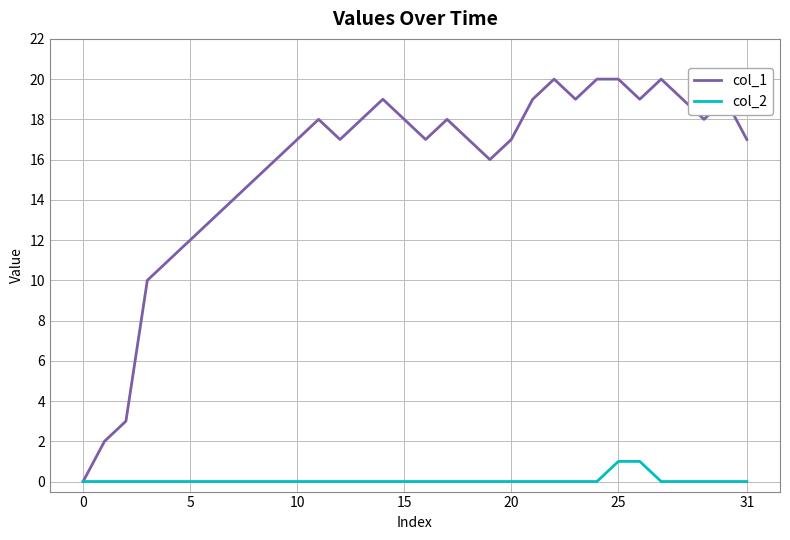

Rank the series by their average value, from highest to lowest.

col_1, col_2